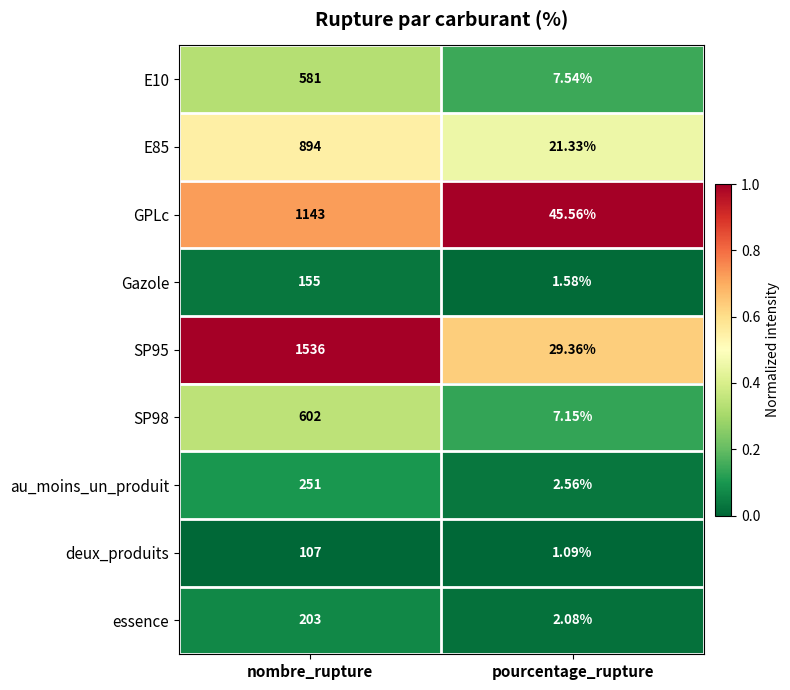

At which category is the sum across all series the highest?

nombre_rupture